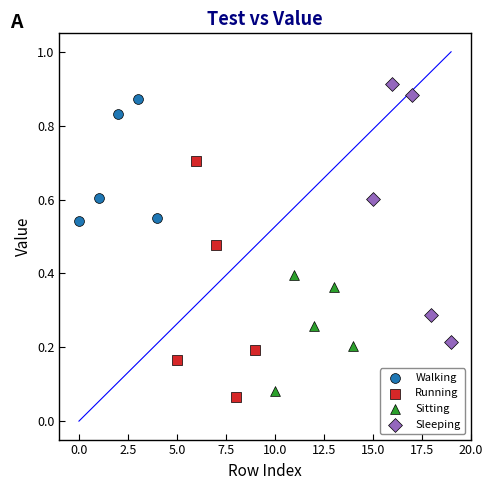

Which series has the largest Y range (max minus min)?

Sleeping